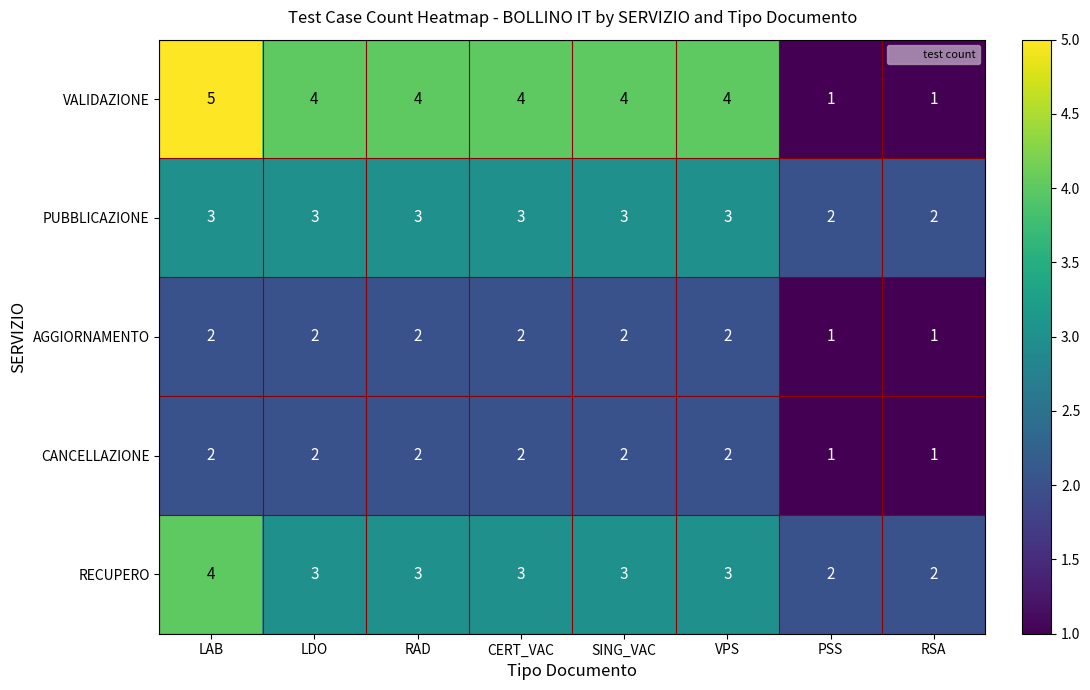

What is the spread (max minus min) of values at VPS?

2